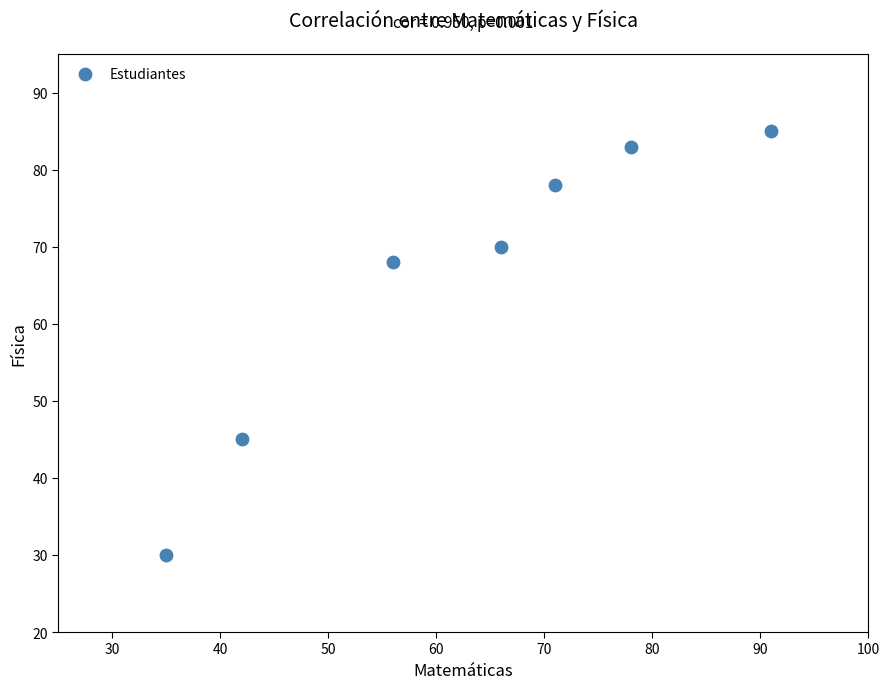

What Y value in the scatter plot is closest to 57?

68